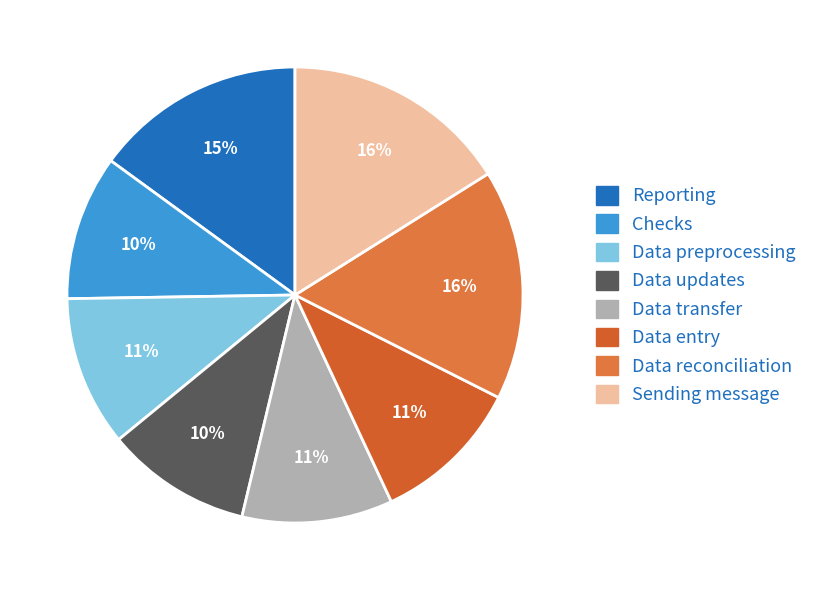

Is there a majority slice in this chart?

No